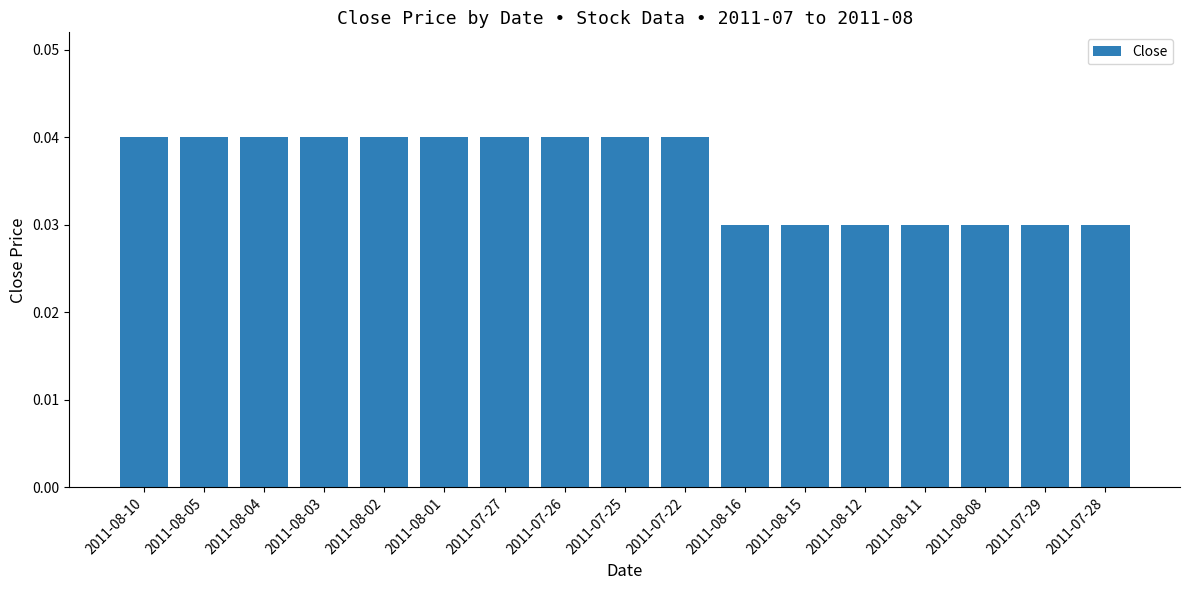

What is the label of the 8th bar from the right?

2011-07-22